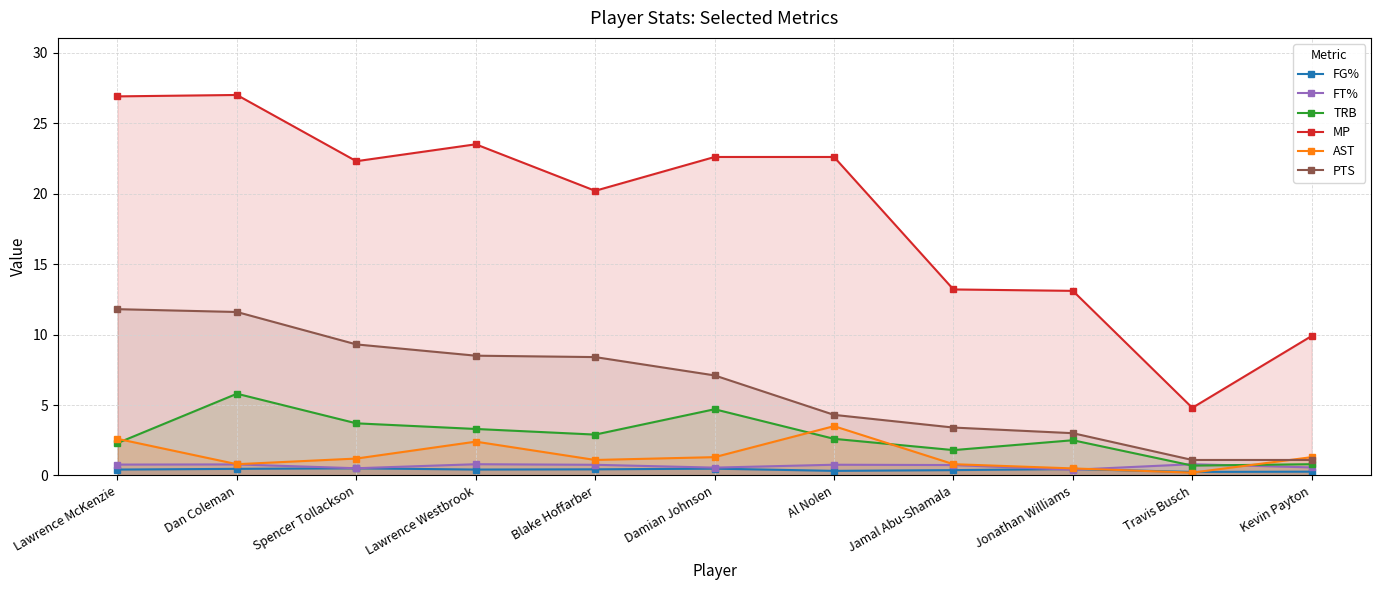

Which series has the largest total across all categories?

MP